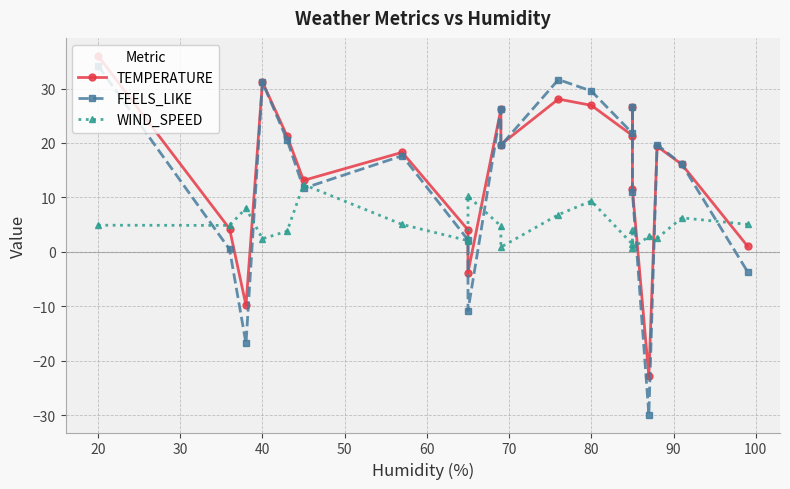

At how many categories does at least one series exceed 10?

15